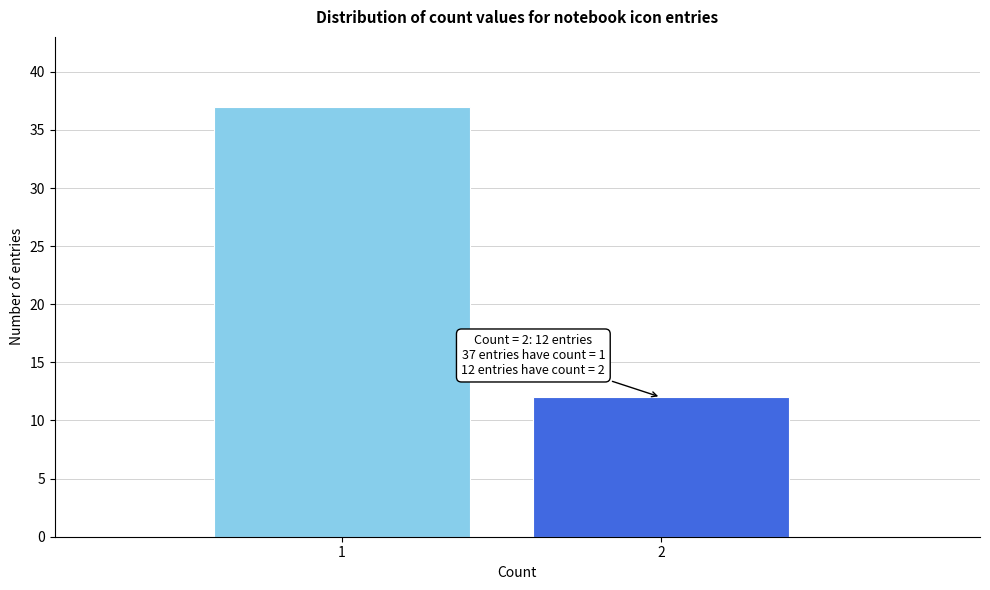

Reading left to right, extract all data points from this chart.

37	12